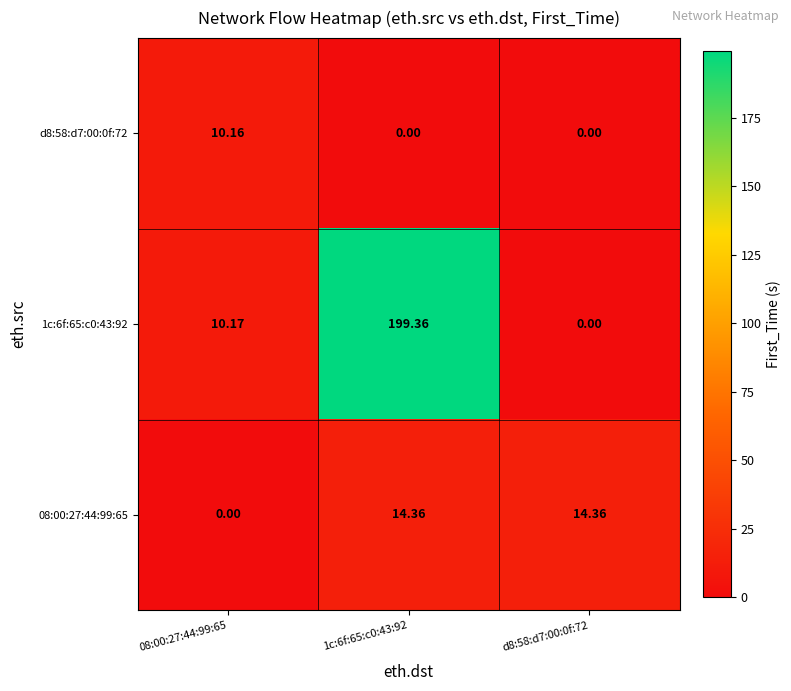

Is the value of d8:58:d7:00:0f:72 at 1c:6f:65:c0:43:92 greater than the value of 1c:6f:65:c0:43:92 at 08:00:27:44:99:65?

No